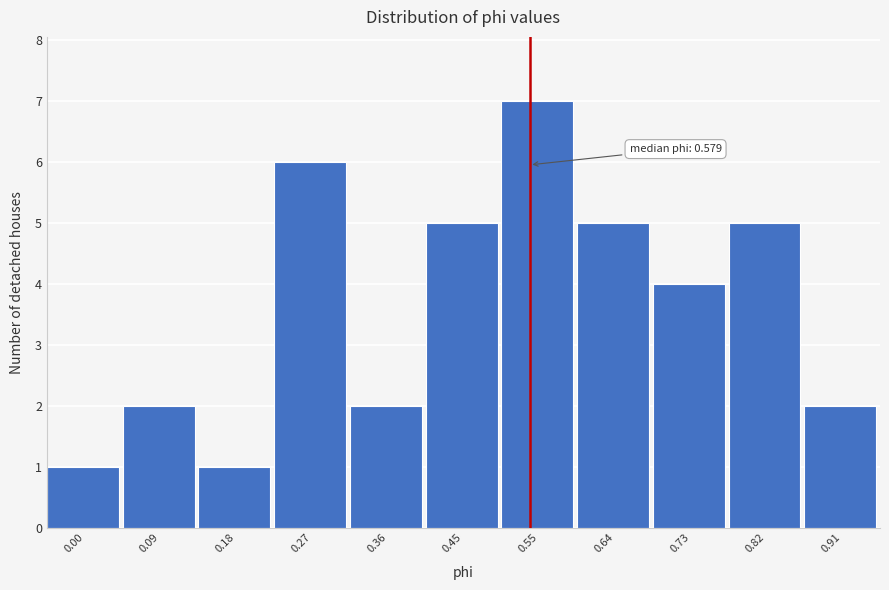

Reading right to left, list all the values displayed in this chart.

0.91=2	0.82=5	0.73=4	0.64=5	0.55=7	0.45=5	0.36=2	0.27=6	0.18=1	0.09=2	0.00=1